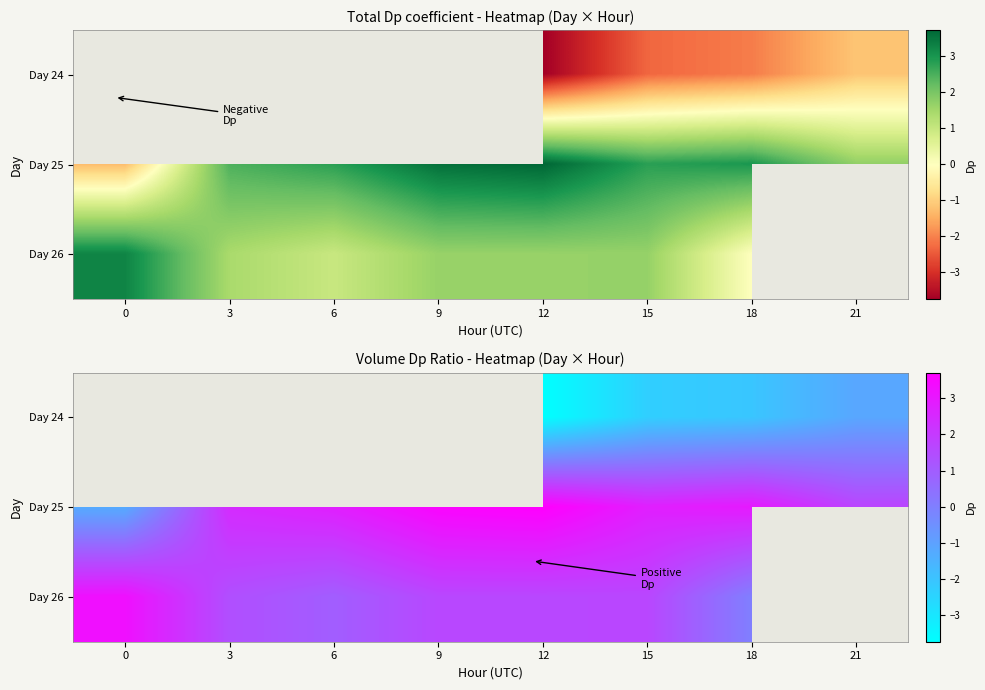

Which has a higher value, 15 or 12?

15